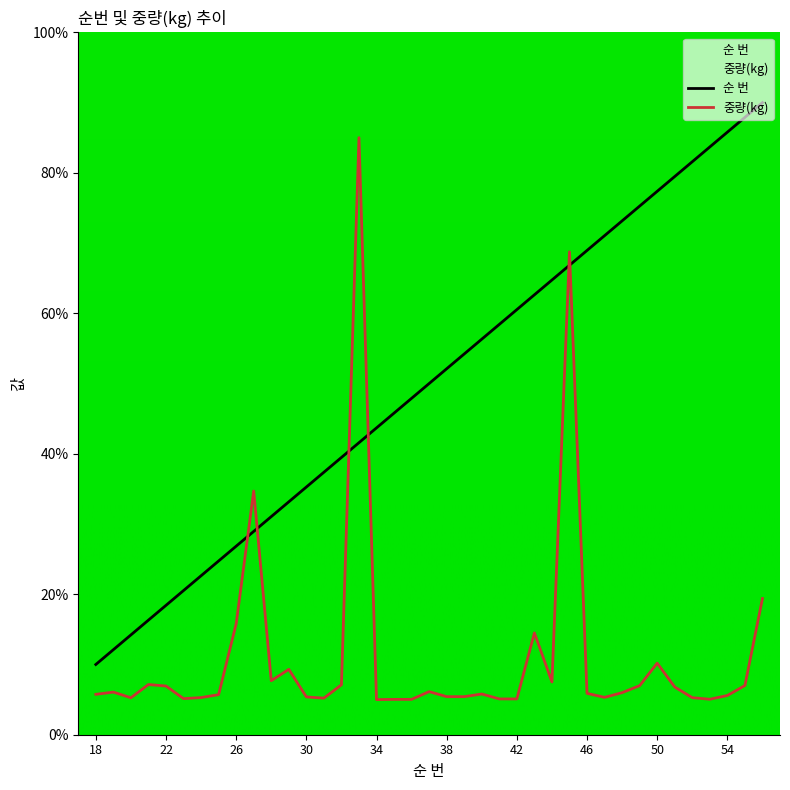

Which series has the largest range (max minus min)?

순 번